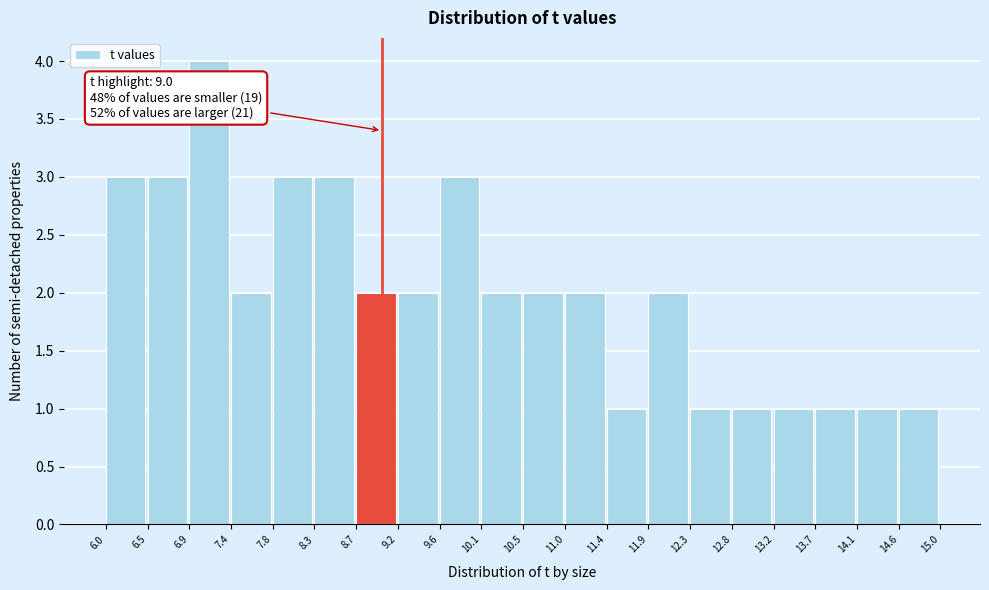

Over which range of the x-axis is the bar tallest?

6.9 to 7.4